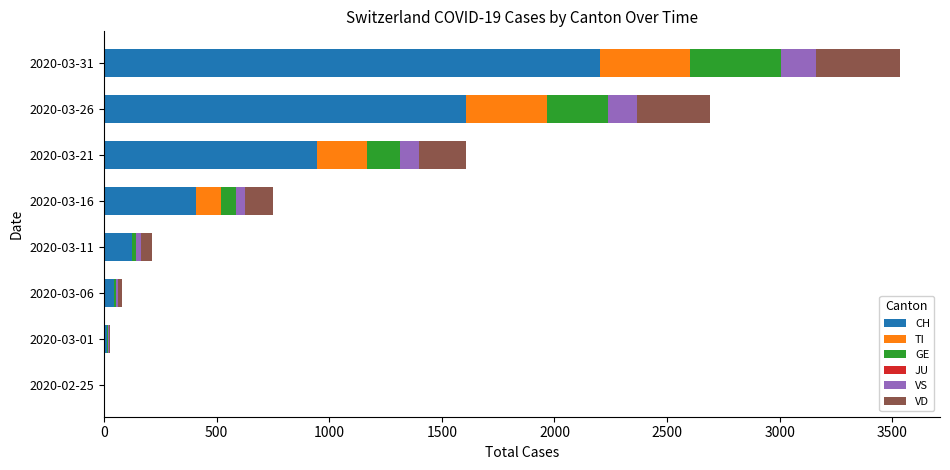

What is the highest value of the CH series?

2202